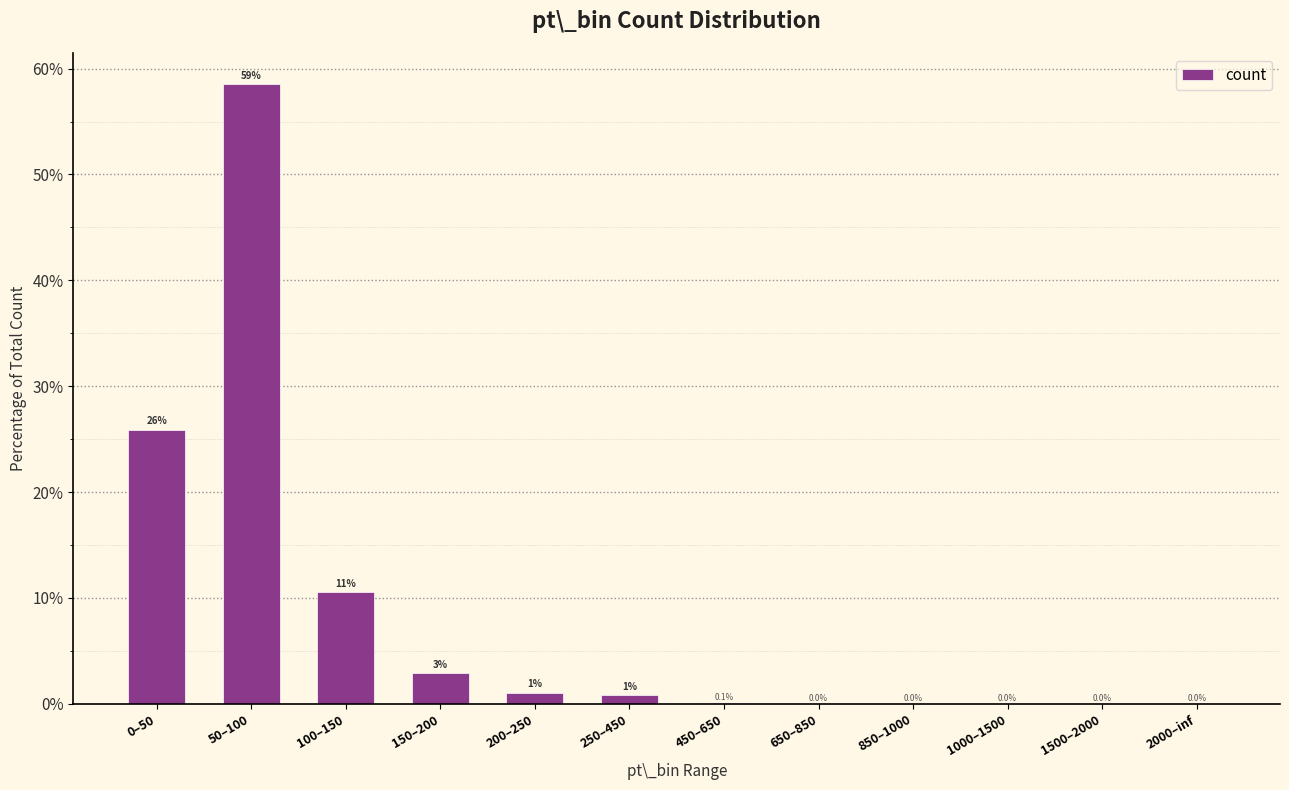

Is it true that the value at 50–100 is 58.5?

True